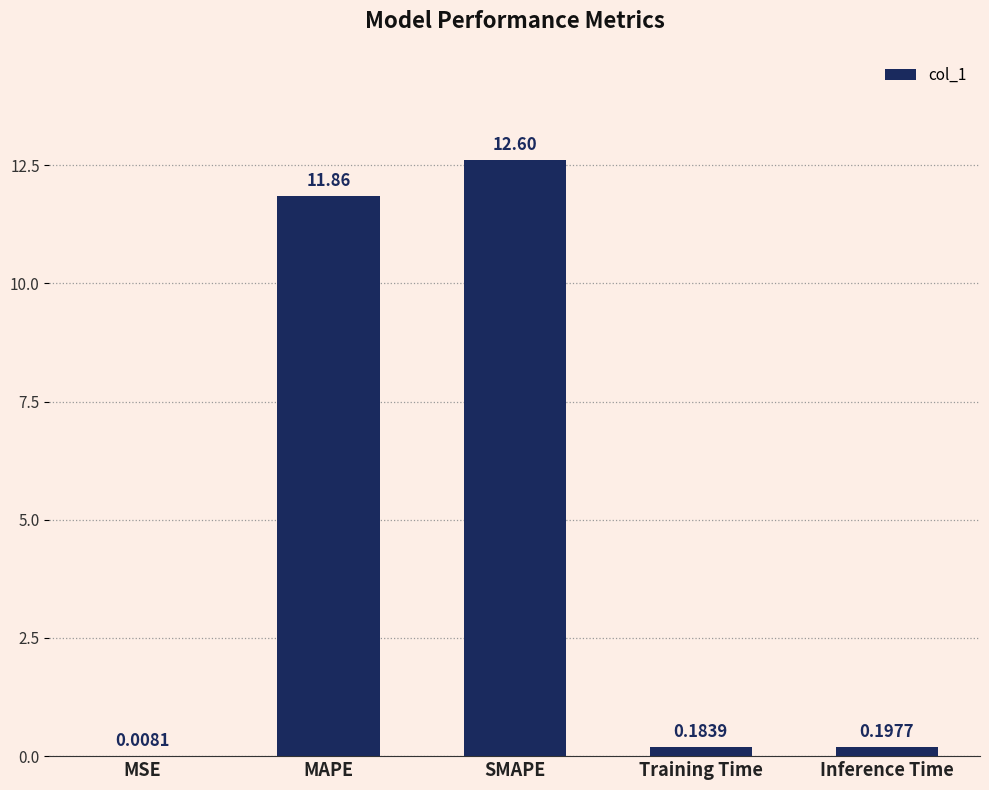

At which category does the chart reach its peak across all series?

SMAPE